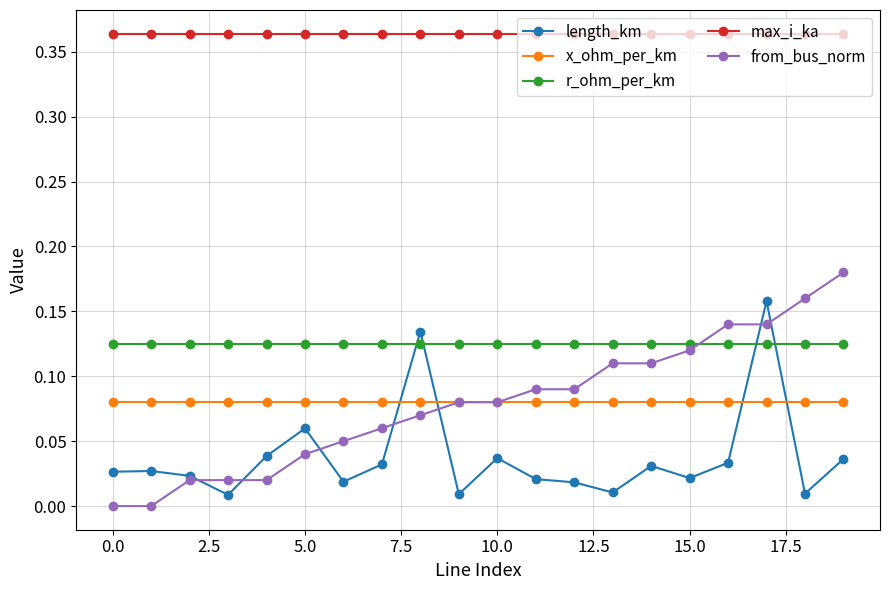

True or false: length_km and max_i_ka intersect in this chart.

False